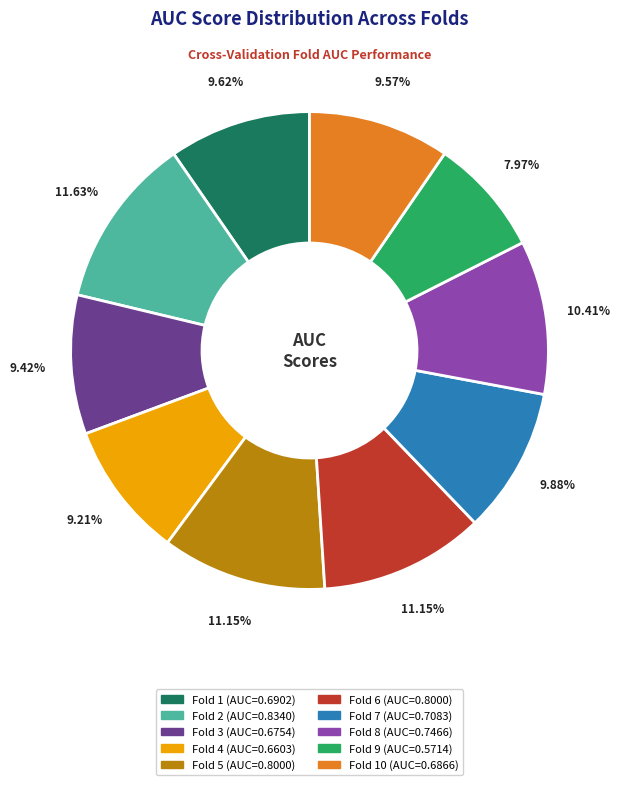

Is there a majority slice in this chart?

No